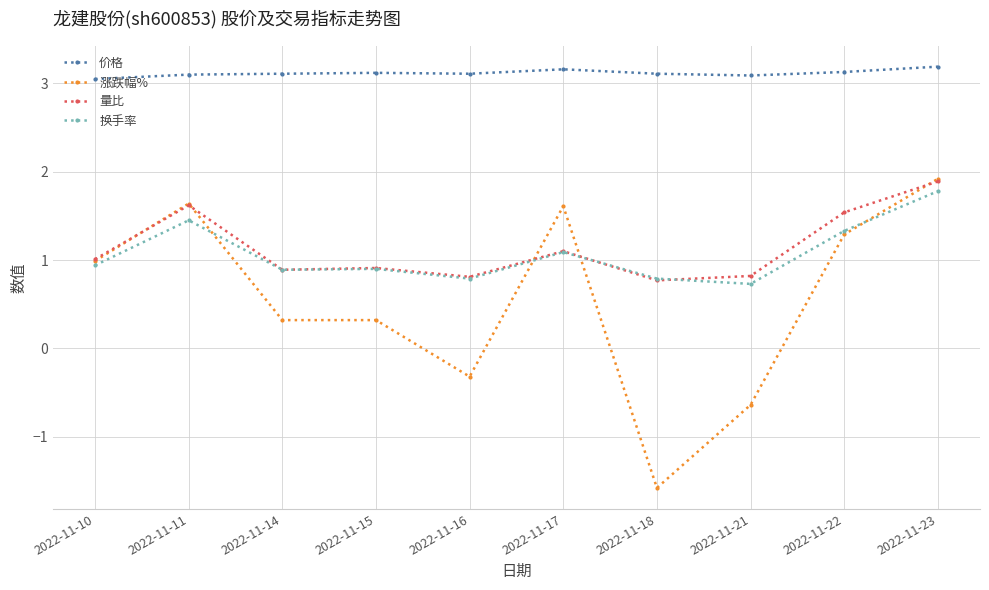

At which category does the chart reach its minimum across all series?

2022-11-18